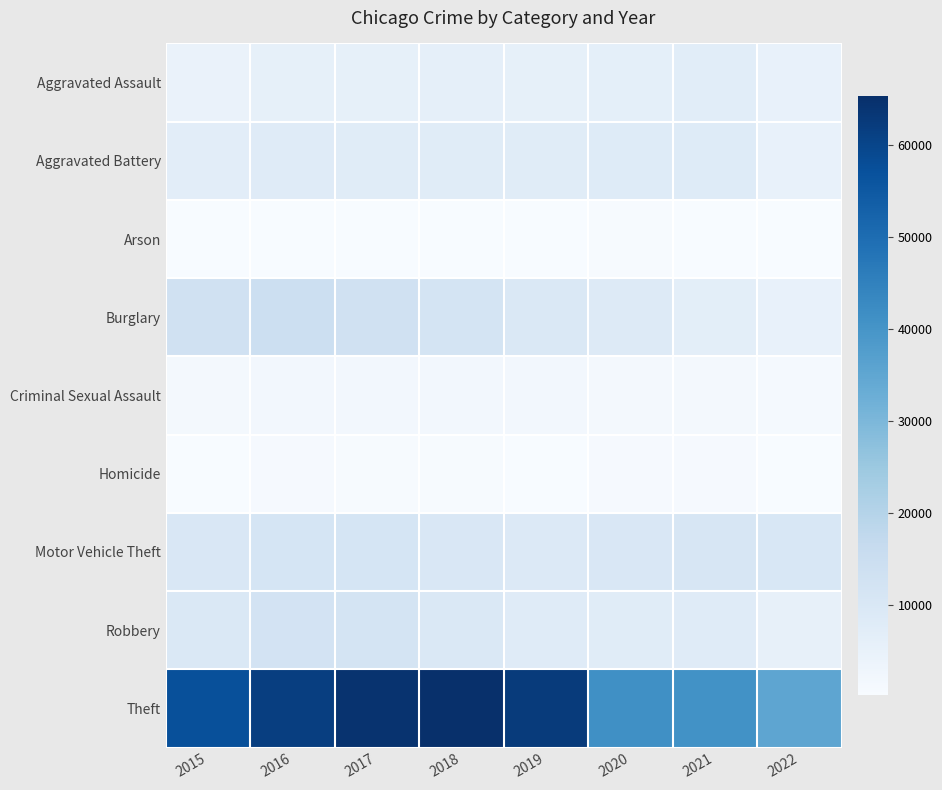

Count the number of data series in this chart.

9